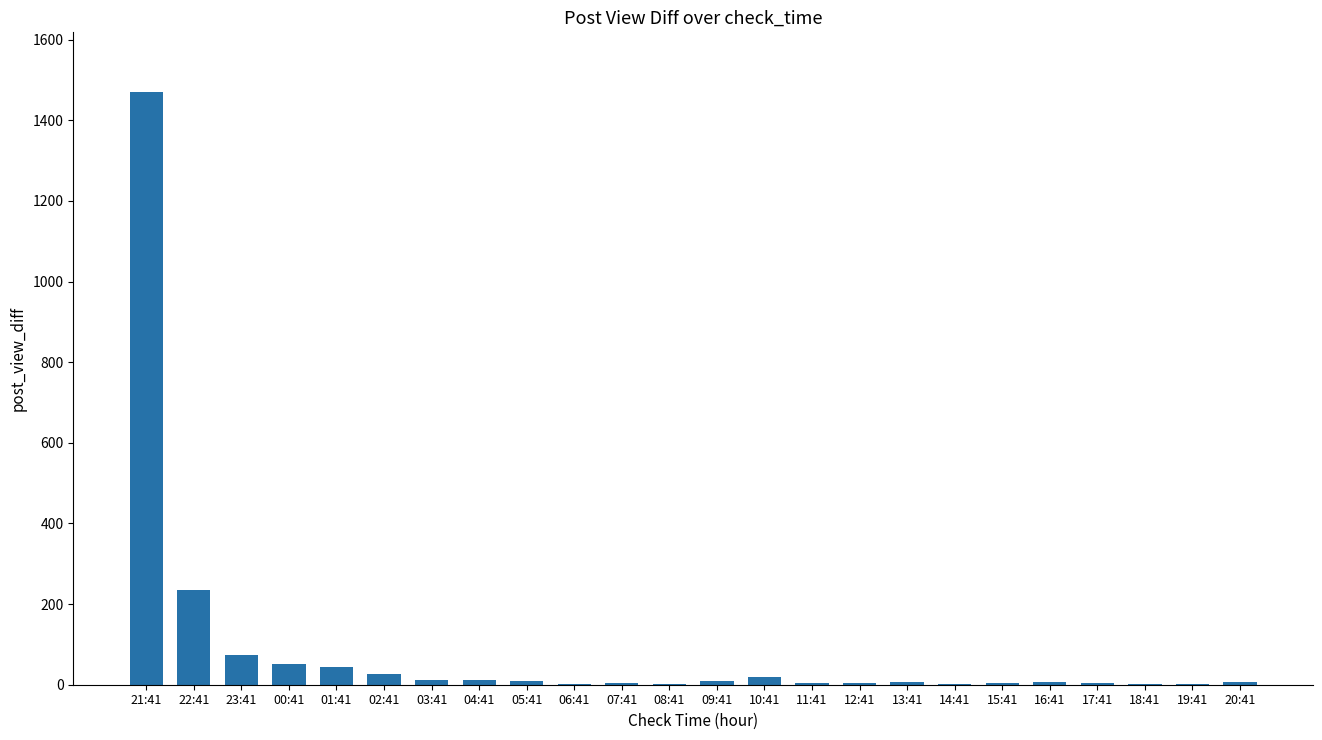

Which category has the highest value across all series?

21:41